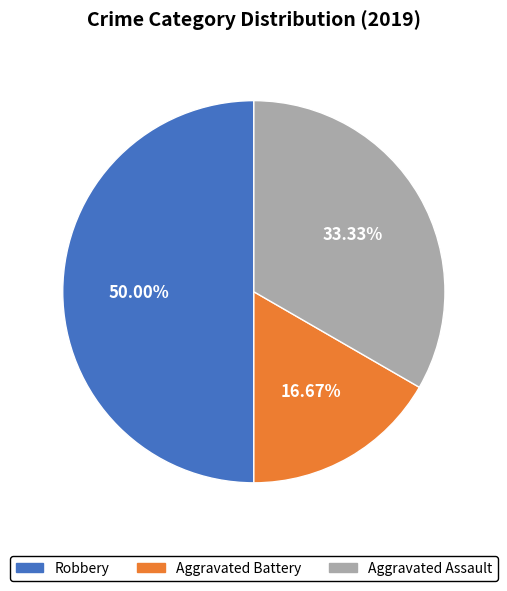

To the nearest percent, what percentage of the pie is Robbery?

50%